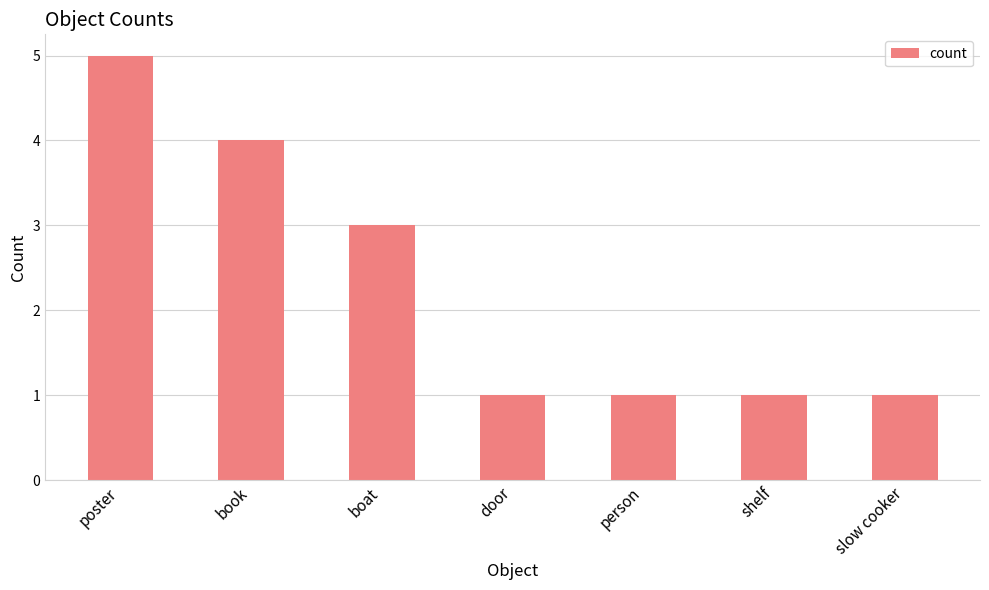

What is the label of the 3rd bar from the right?

person